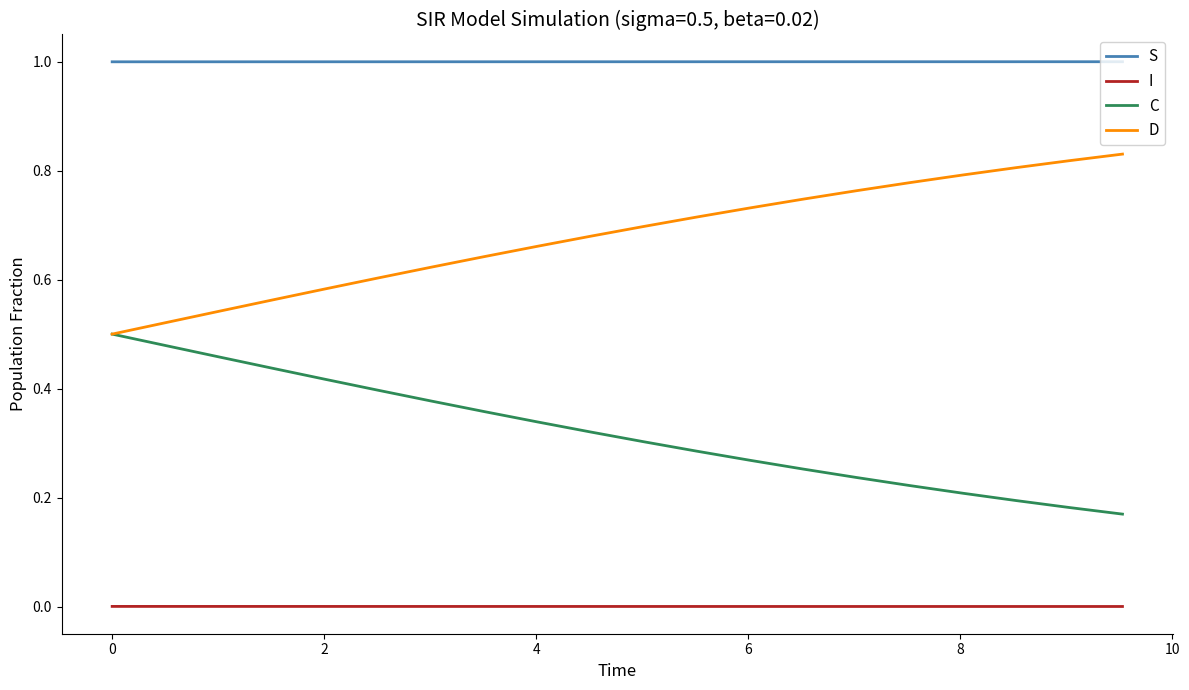

List the series in order of their overall mean, highest first.

S, D, C, I